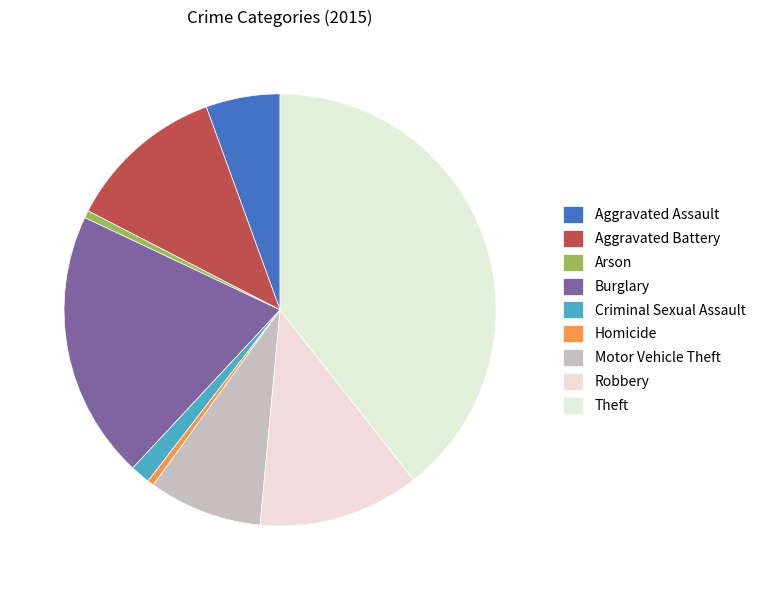

Is the sum of Homicide and Aggravated Assault greater than half?

No